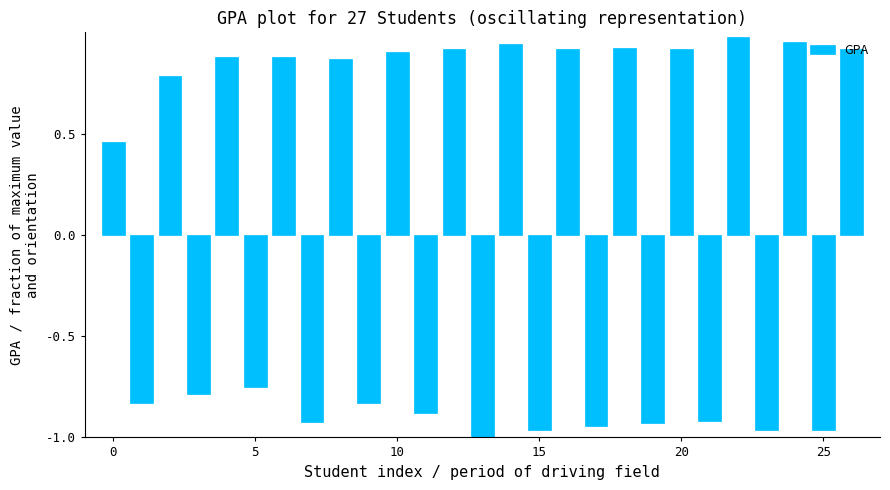

What is the sum of all values?

0.6